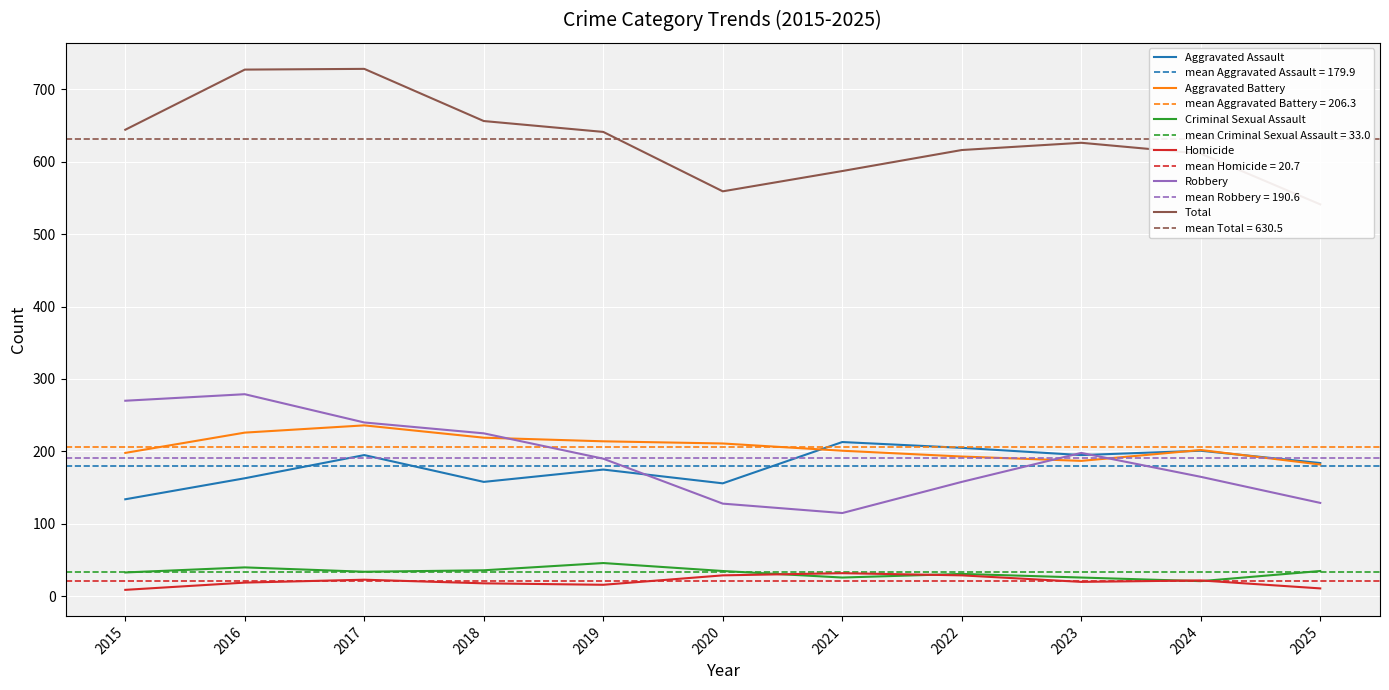

True or false: Criminal Sexual Assault has a value of 29 at 2024.

False